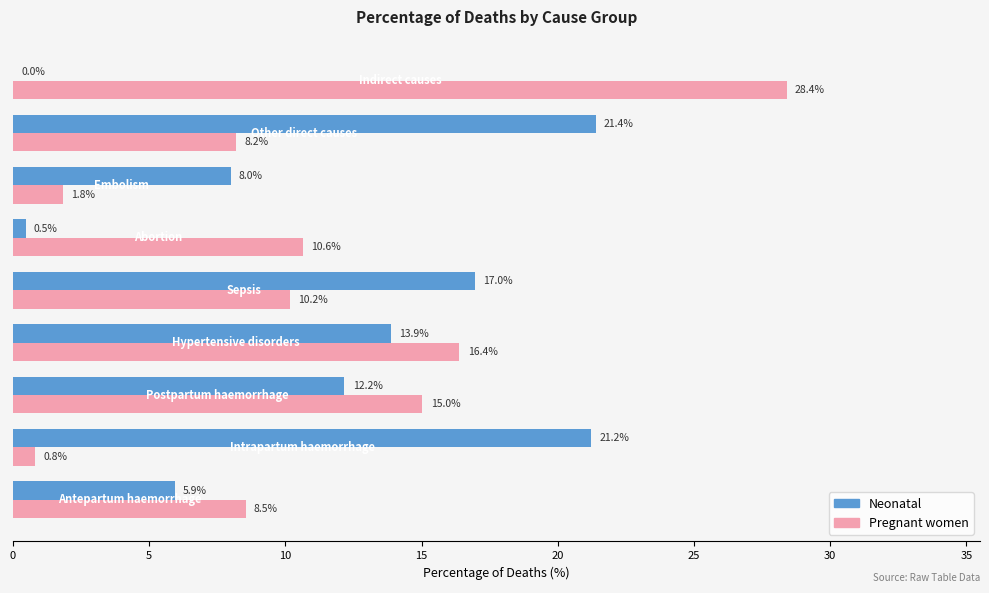

How many values in Neonatal are above zero?

8